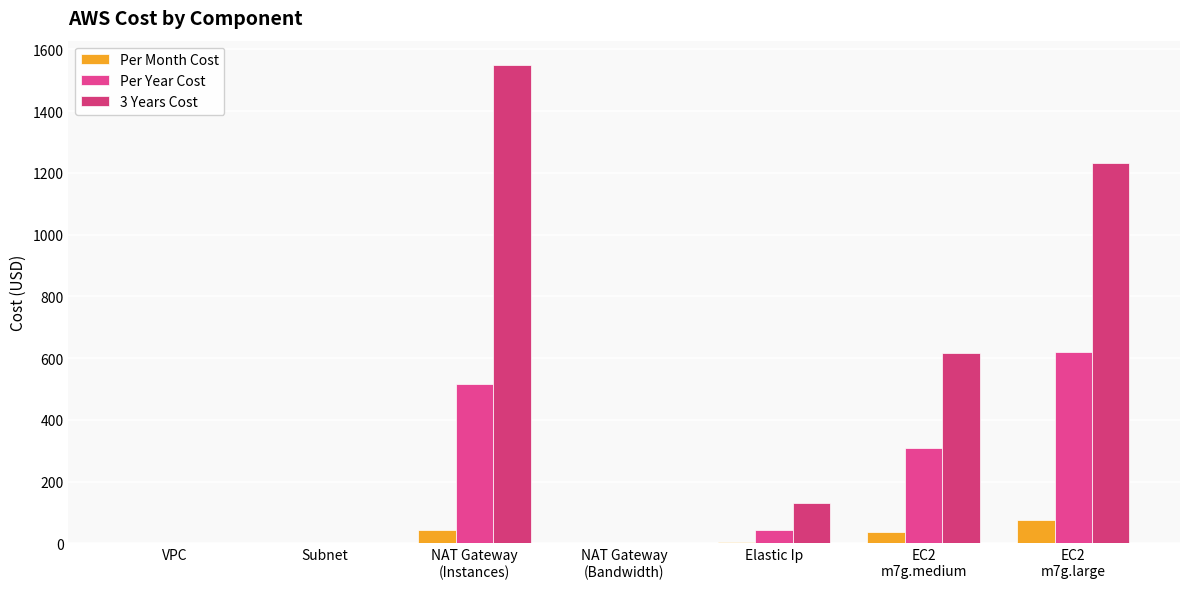

How many categories are shown in the chart?

7